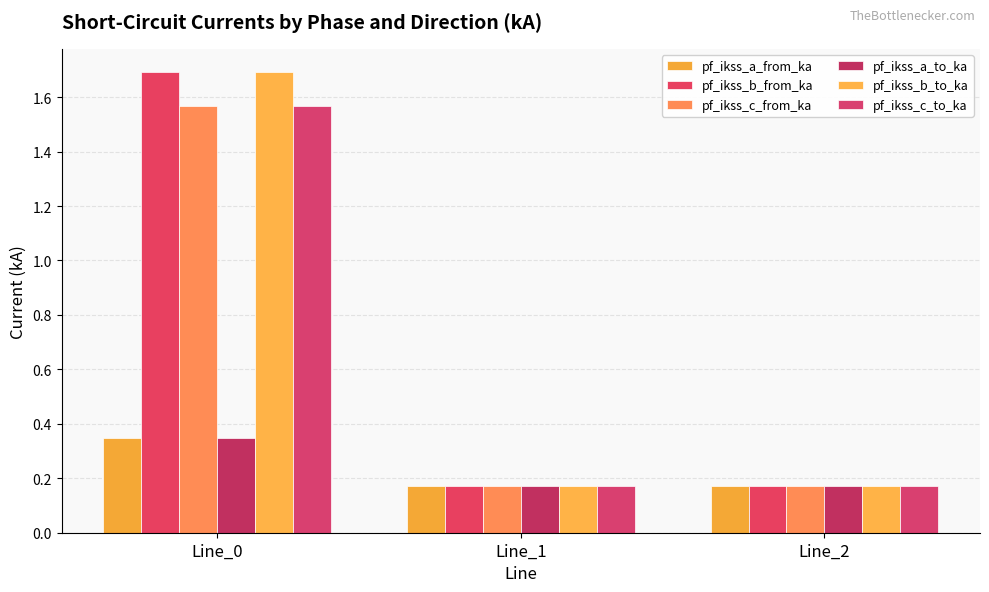

At which category is the sum across all series the highest?

Line_0